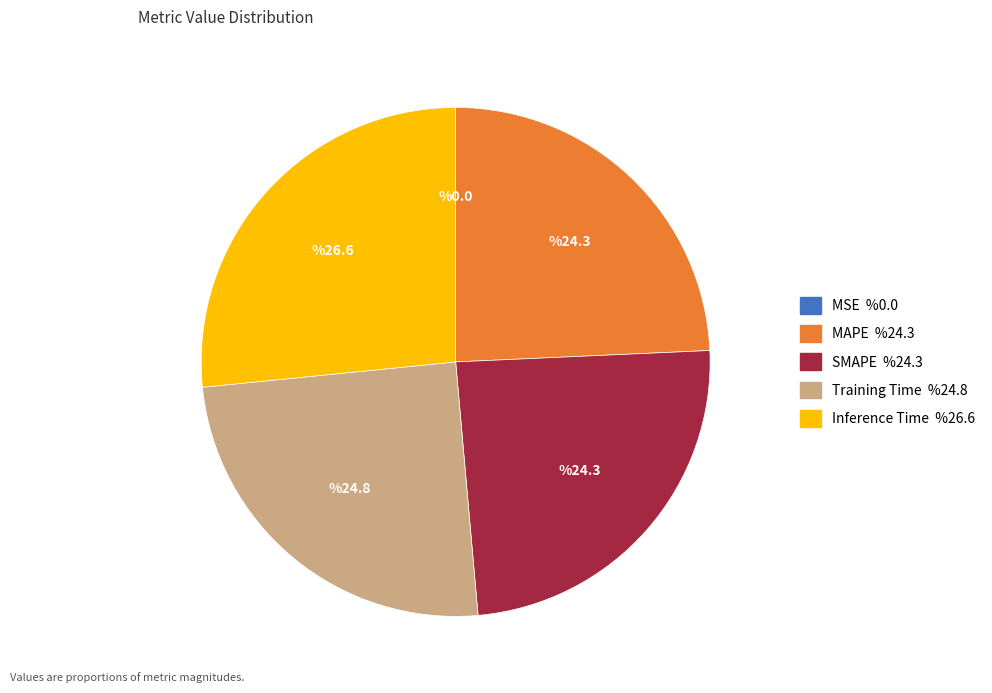

The MAPE slice represents 12% of the pie. True or false?

False